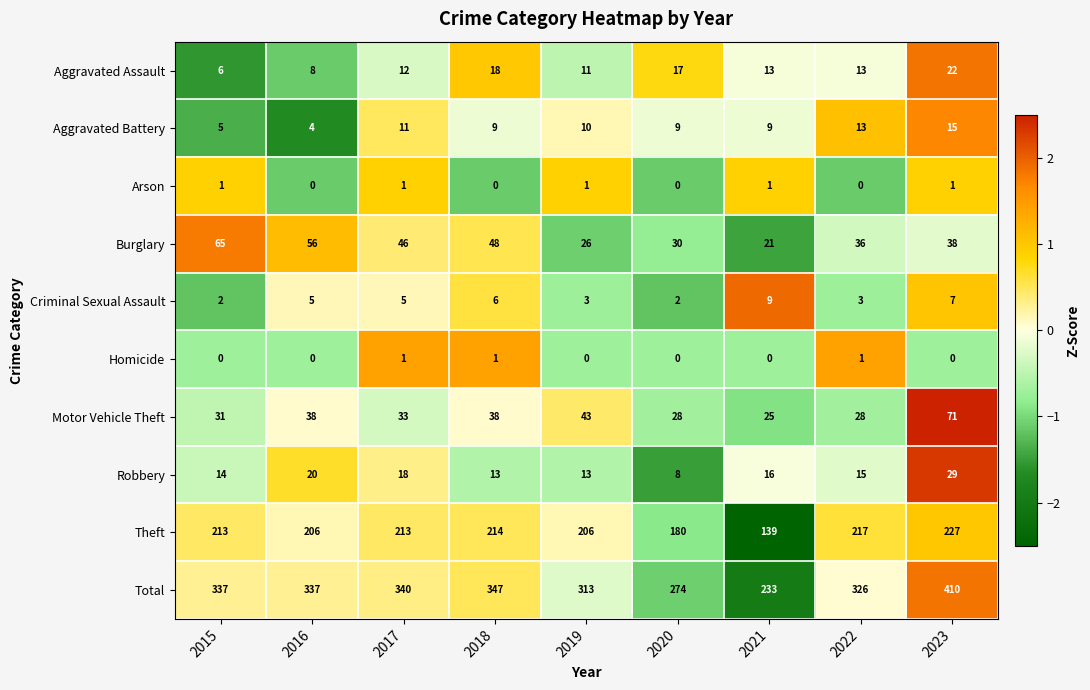

What is the greatest value displayed?

410